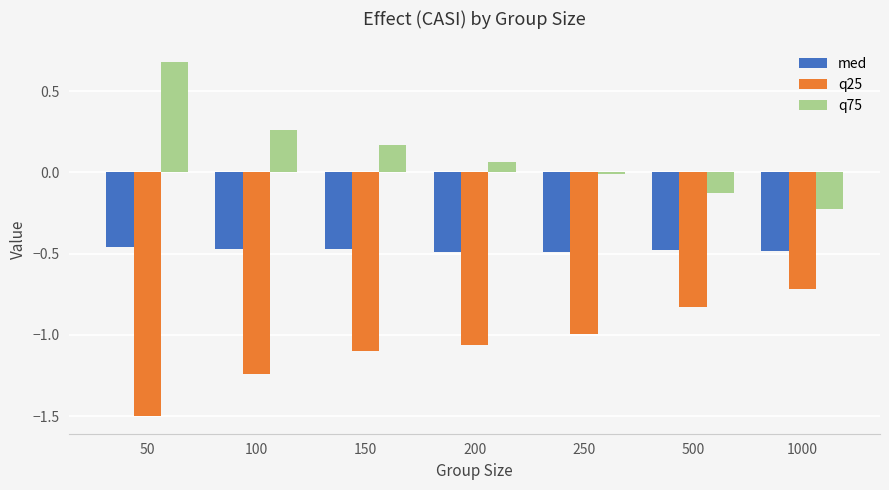

True or false: med has a value of -0.5 at 200.

True